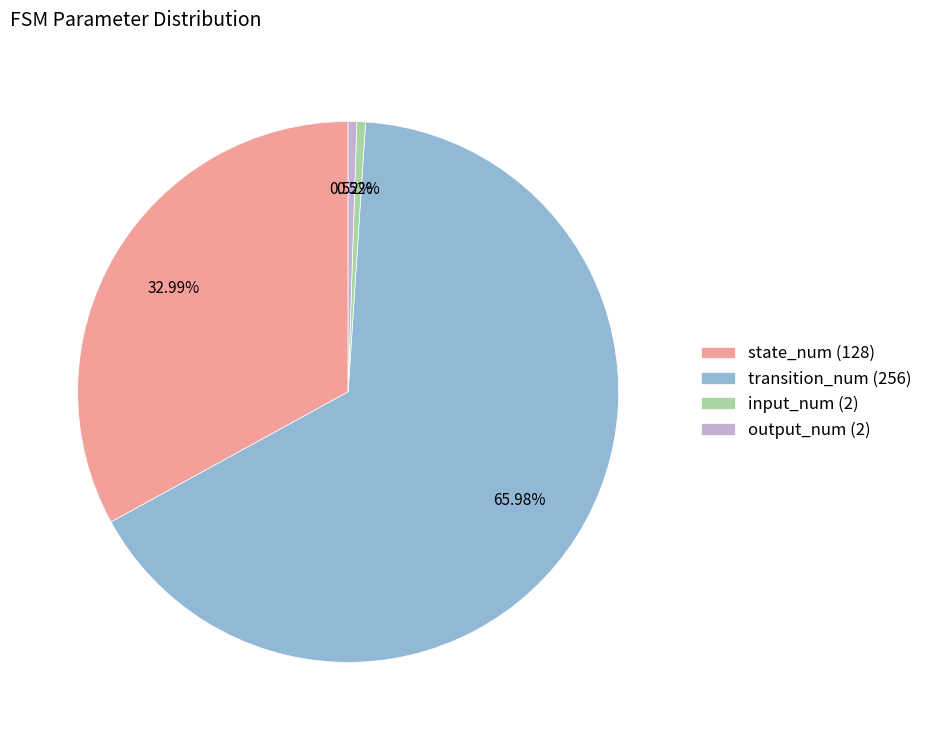

Between transition_num and state_num, which is larger?

transition_num